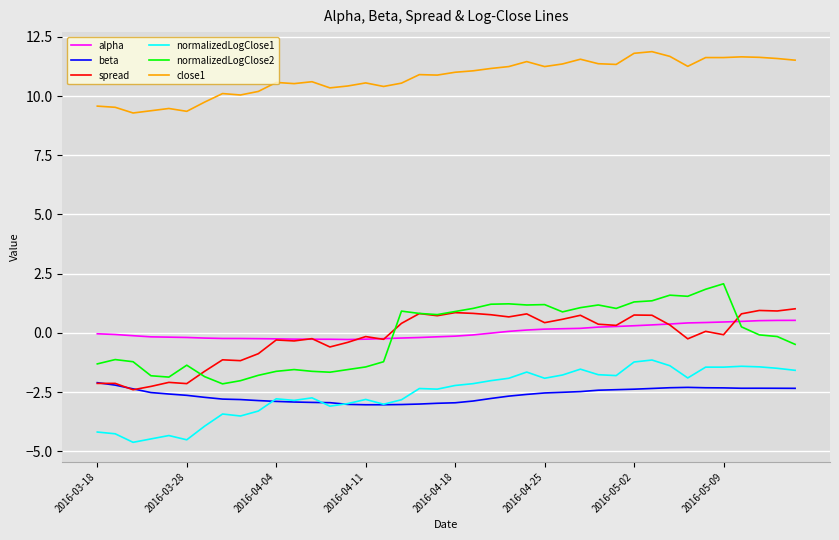

True or false: beta and alpha cross at least once.

False